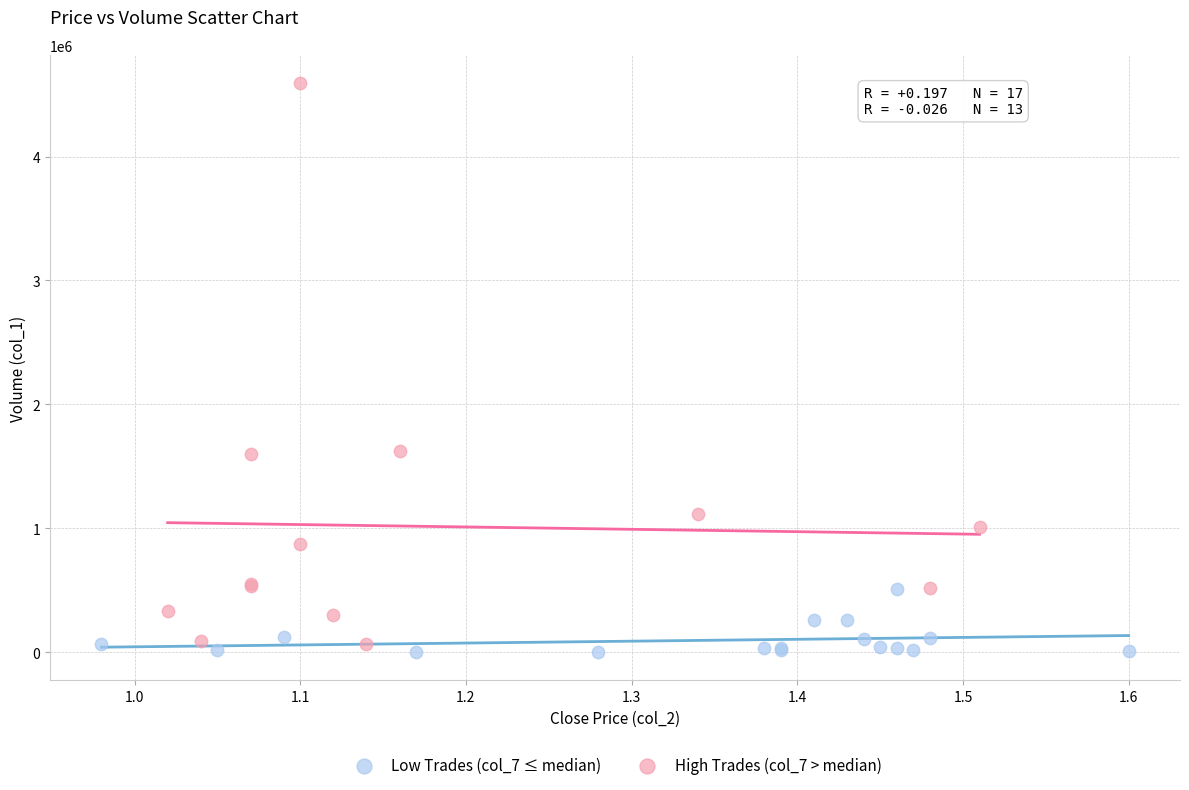

What are all the series names shown in the legend?

Low Trades (col_7 ≤ median), High Trades (col_7 > median)